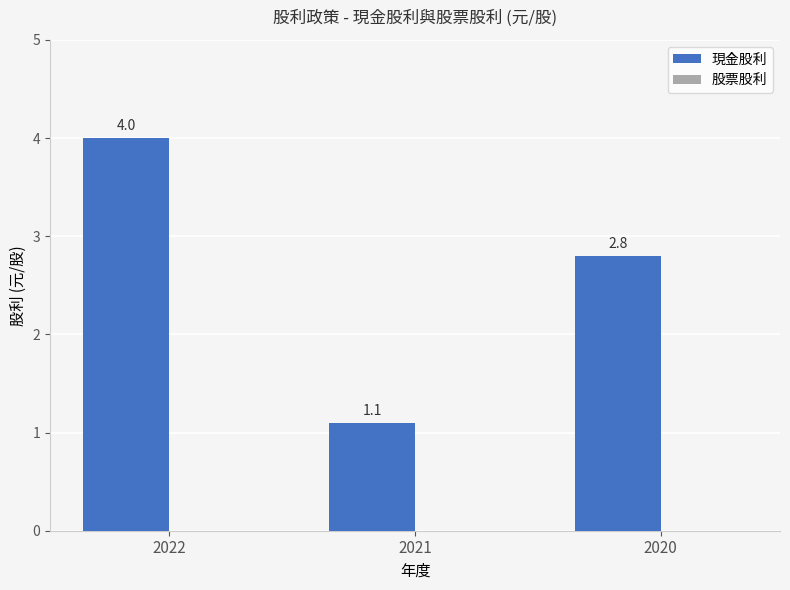

What is the value of the 2nd bar from the left?

1.1